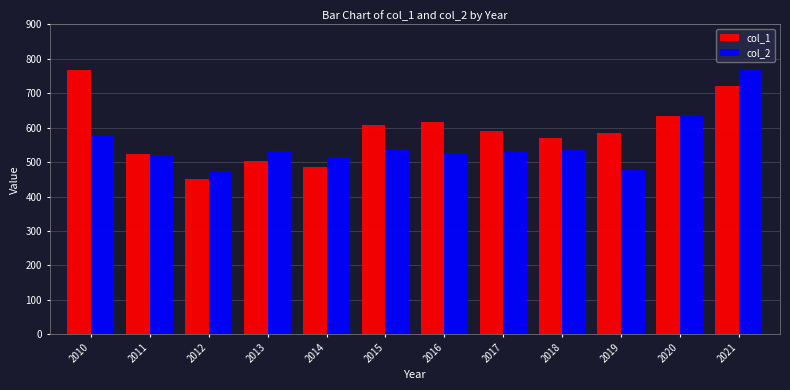

At how many categories does at least one series exceed 478?

11